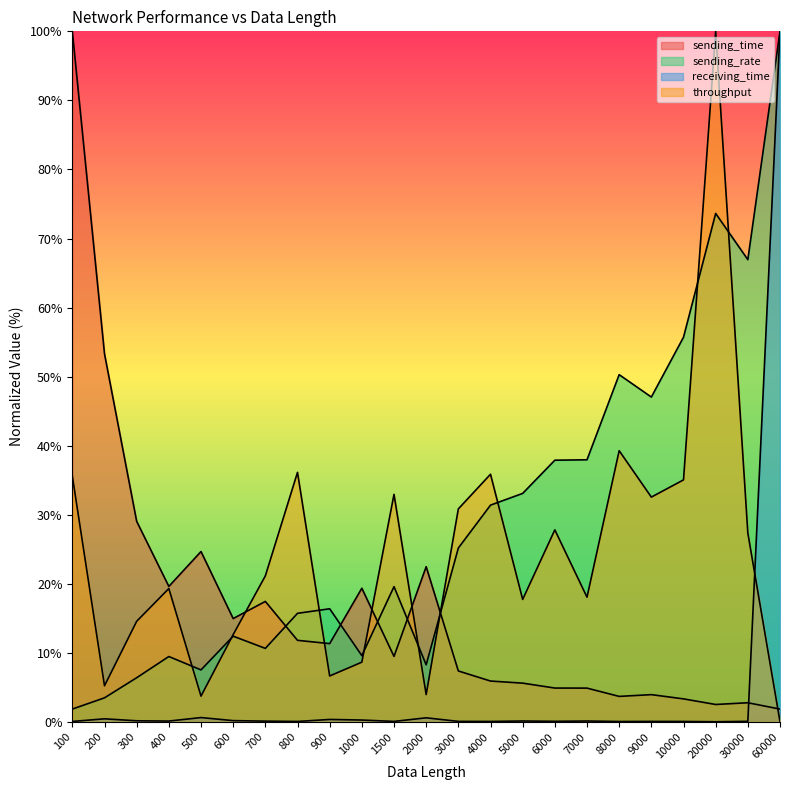

How many data points in throughput are above 21?

12